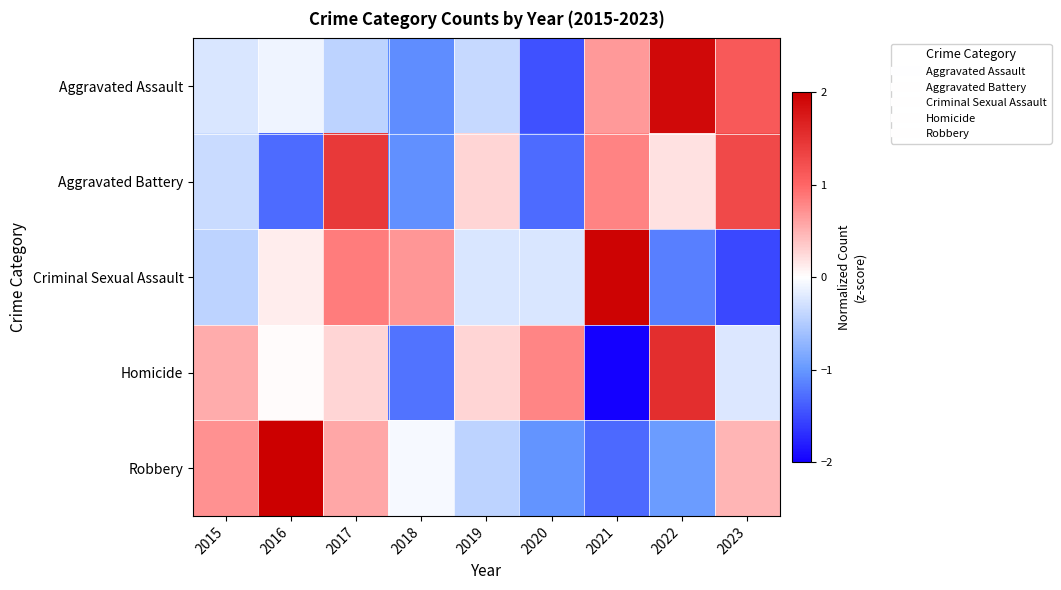

At 2016, list the series in order from largest to smallest.

Robbery, Criminal Sexual Assault, Homicide, Aggravated Assault, Aggravated Battery